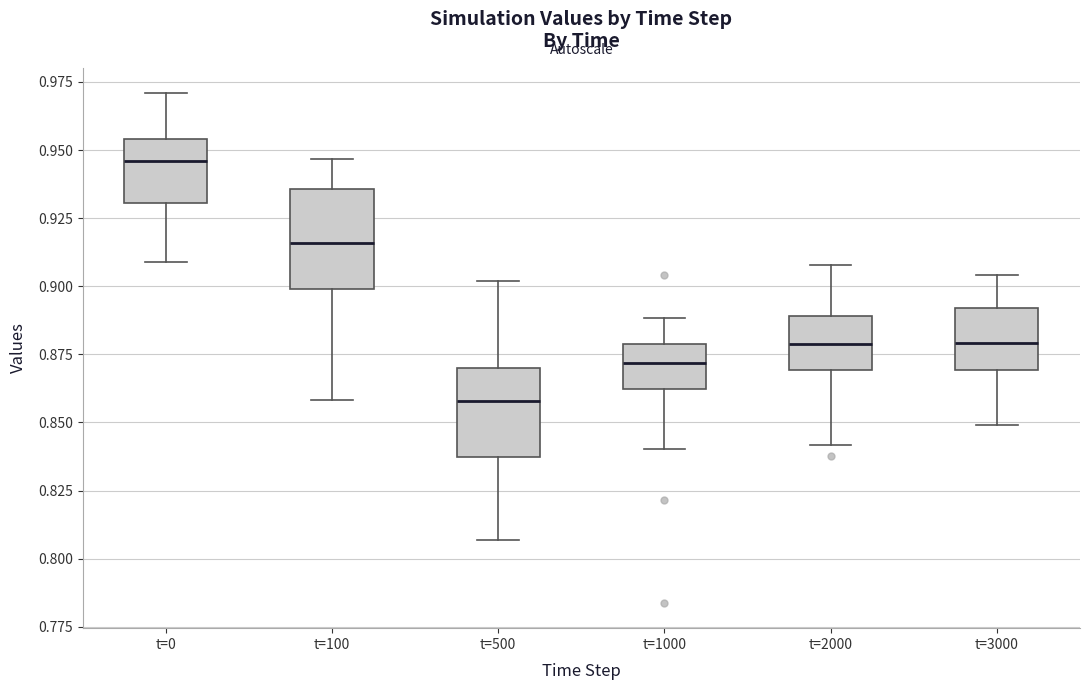

Reading left to right, transcribe this box plot: for each box, give where its median line is, the range the box spans, and where its two whiskers end, as read against the y-axis. The values are not printed on the chart, so give them approximately, as read against the axis.

t=0: median 0.945, box 0.930 to 0.955, whiskers 0.910 to 0.970
t=100: median 0.915, box 0.900 to 0.935, whiskers 0.860 to 0.945
t=500: median 0.860, box 0.835 to 0.870, whiskers 0.805 to 0.900
t=1000: median 0.870, box 0.860 to 0.880, whiskers 0.840 to 0.890
t=2000: median 0.880, box 0.870 to 0.890, whiskers 0.840 to 0.910
t=3000: median 0.880, box 0.870 to 0.890, whiskers 0.850 to 0.905